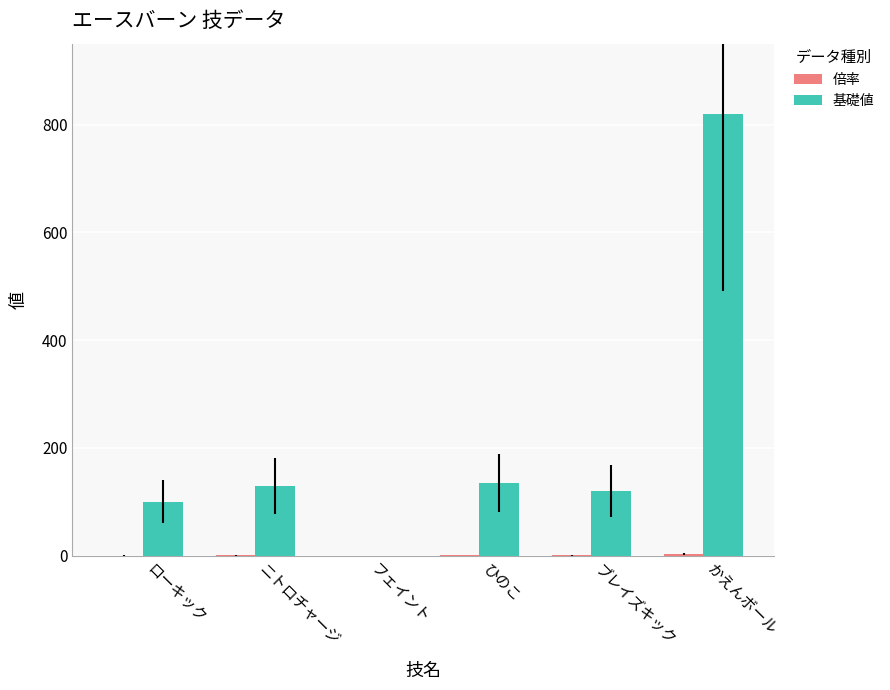

How many values in 基礎値 are above zero?

5